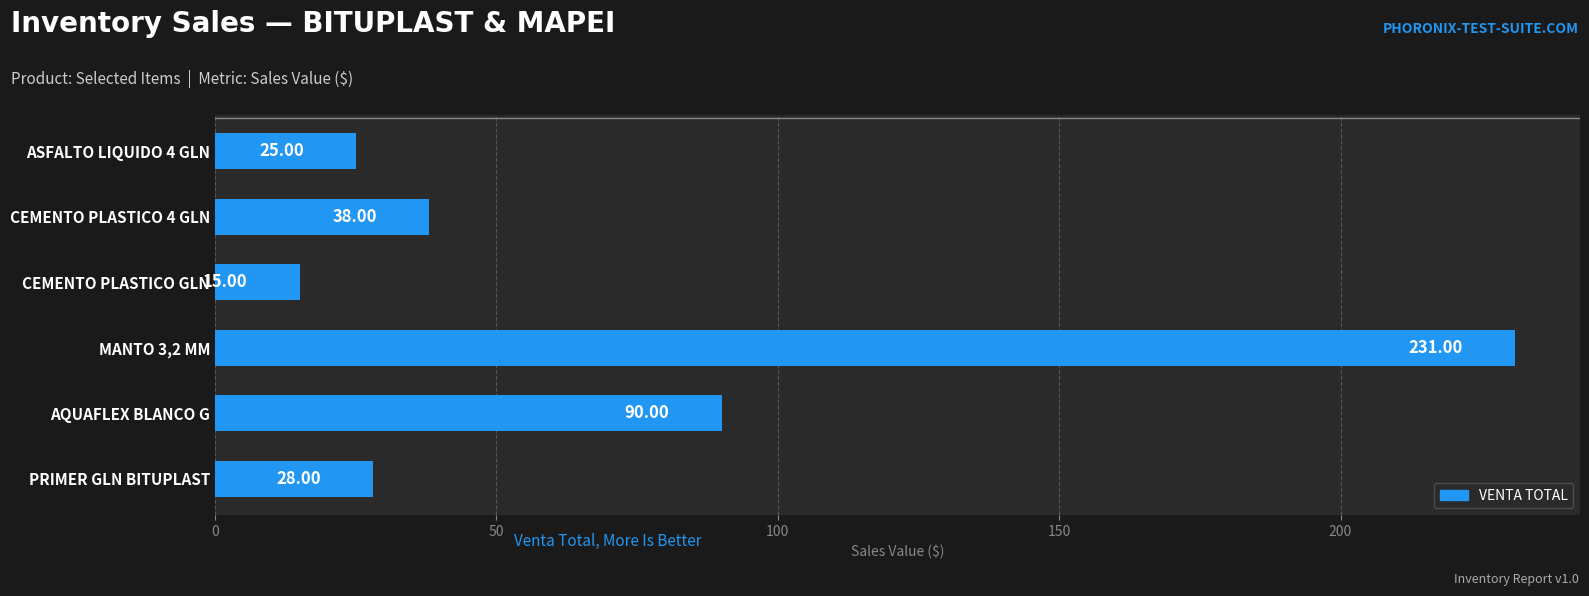

Does the chart contain any negative values?

No